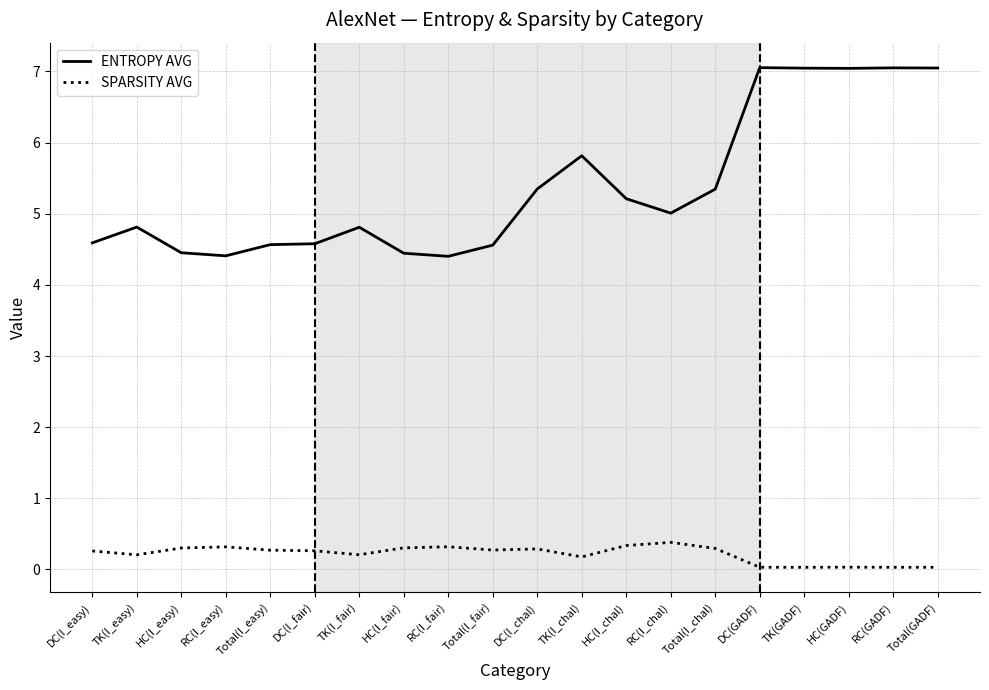

Which series has the largest range (max minus min)?

ENTROPY AVG